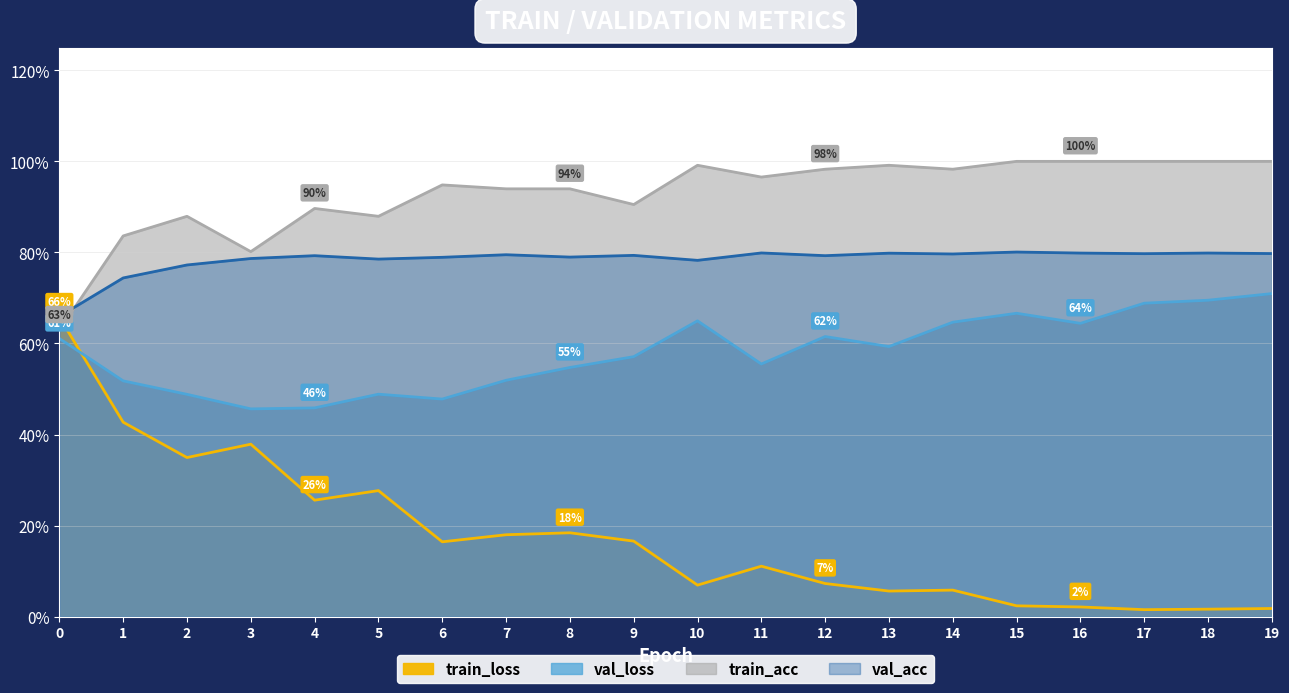

Where is train_loss nearest to the value 0?

17